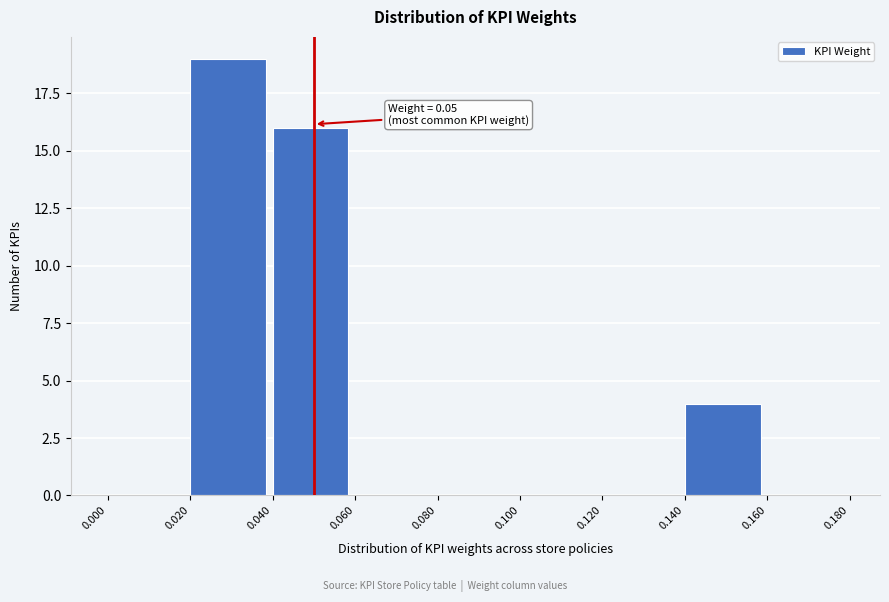

Over which range of the x-axis is the bar tallest?

0.020 to 0.040